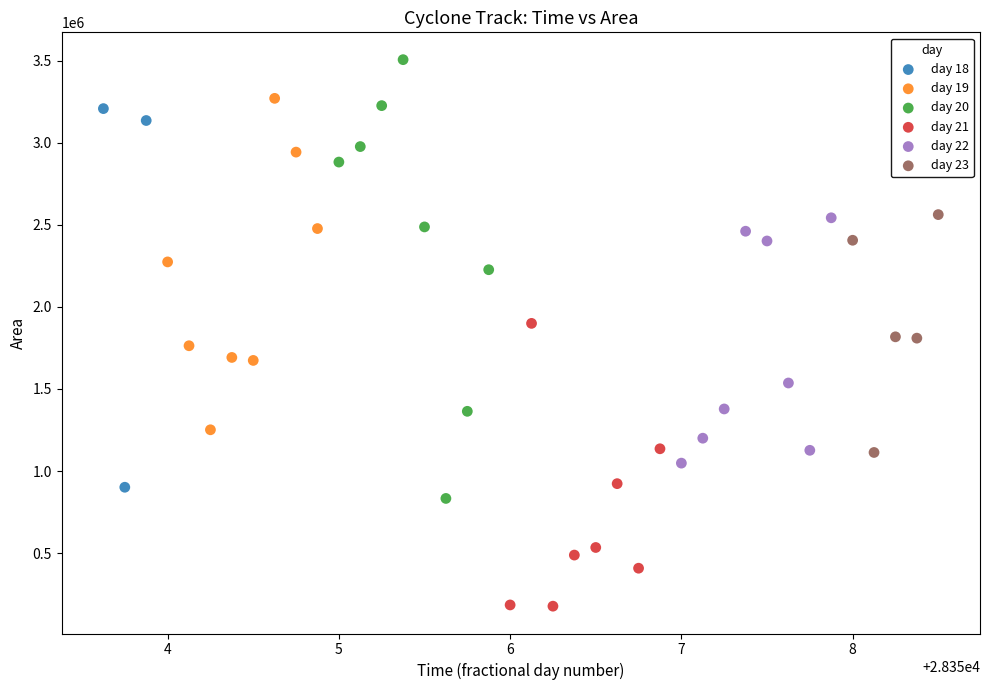

Which series contains the highest Y value?

day 20